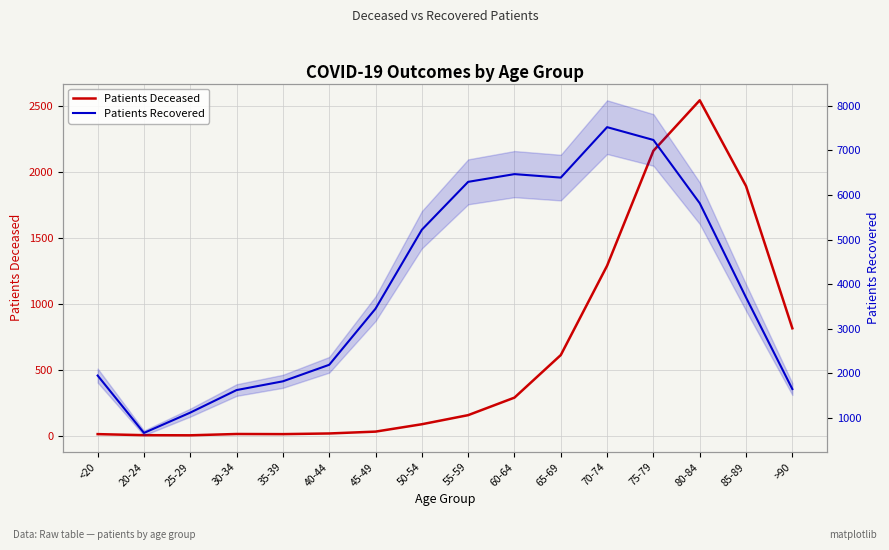

What is the average value of the Patients Recovered series?

3945